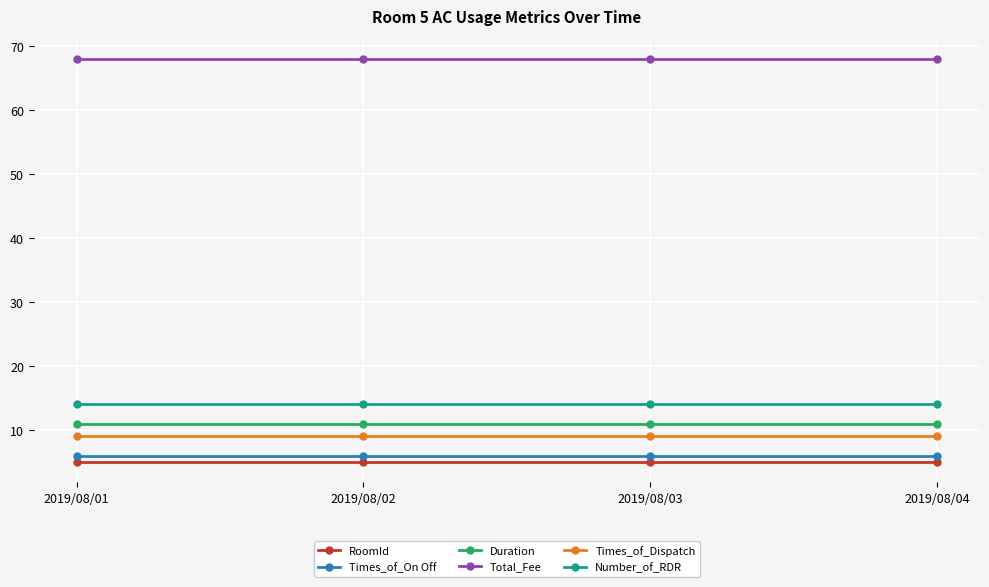

Is the value of Duration at 2019/08/04 greater than the value of Total_Fee at 2019/08/04?

No